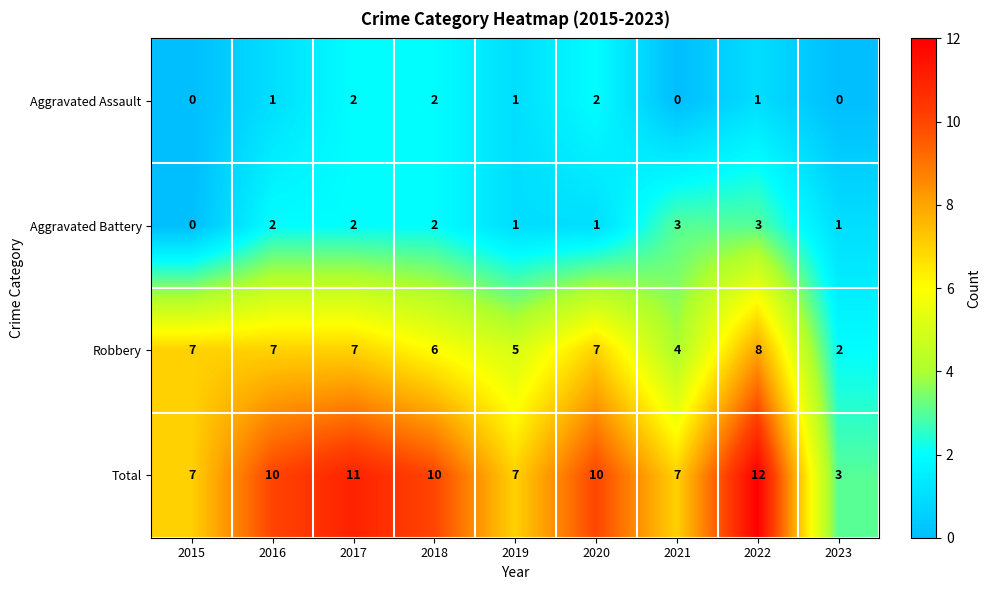

Is the value of Aggravated Assault at 2021 greater than the value of Total at 2020?

No